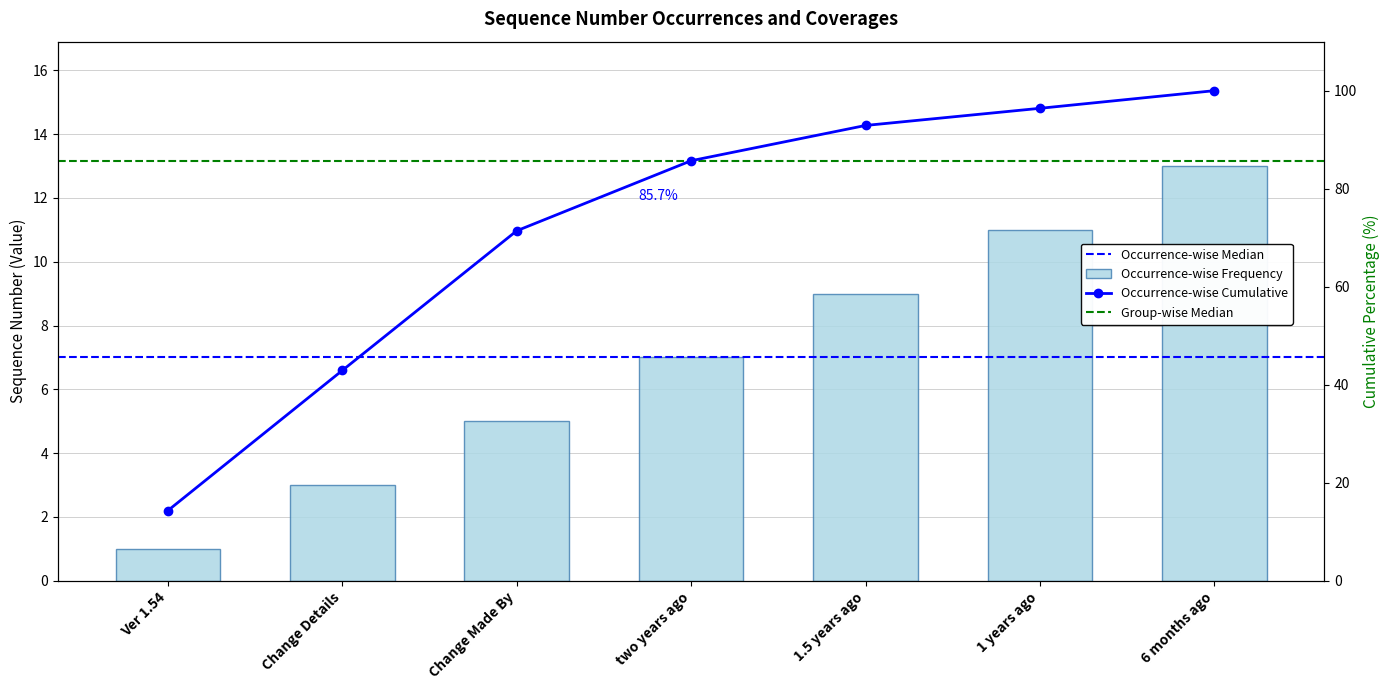

What is the label of the 6th bar from the left?

1 years ago